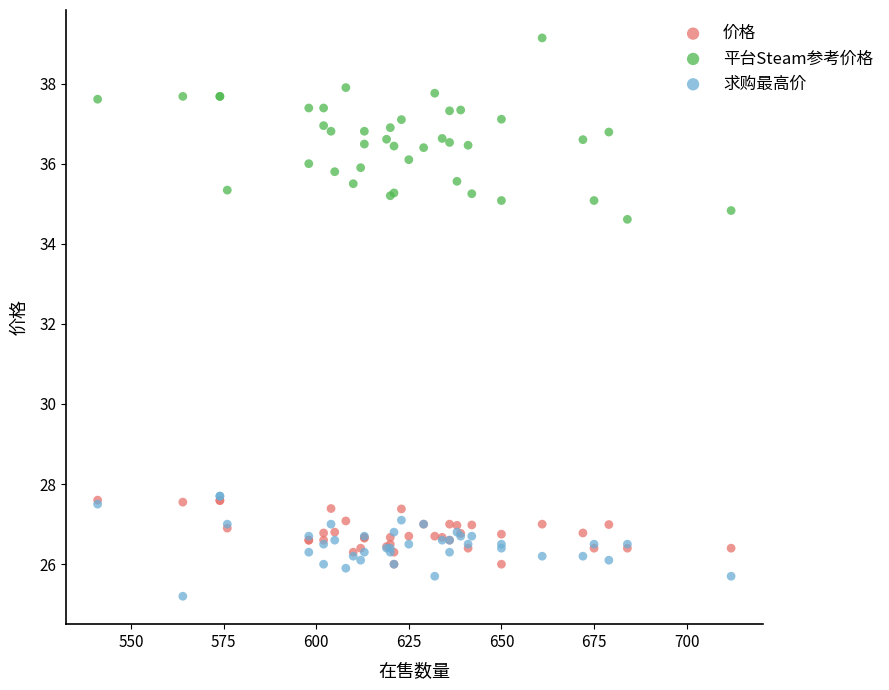

Across all series, what Y value is closest to 32?

34.6